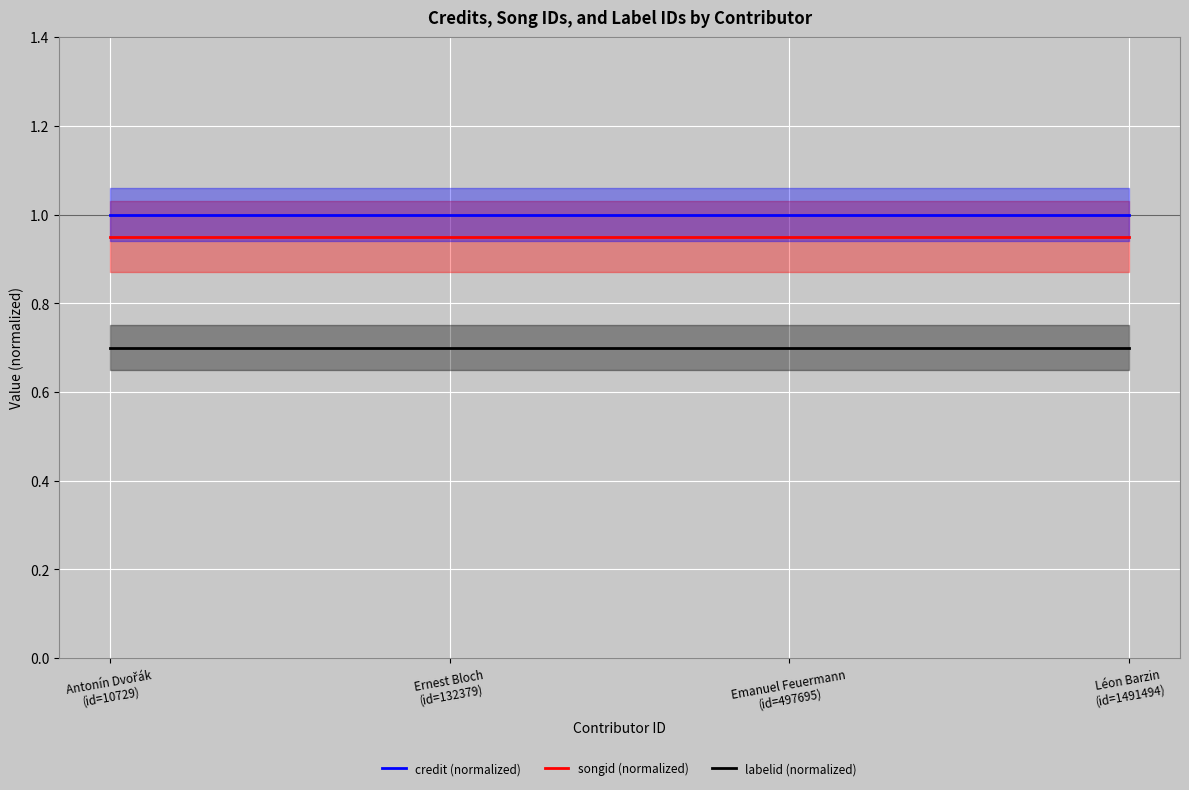

How many lines are shown in the chart?

3